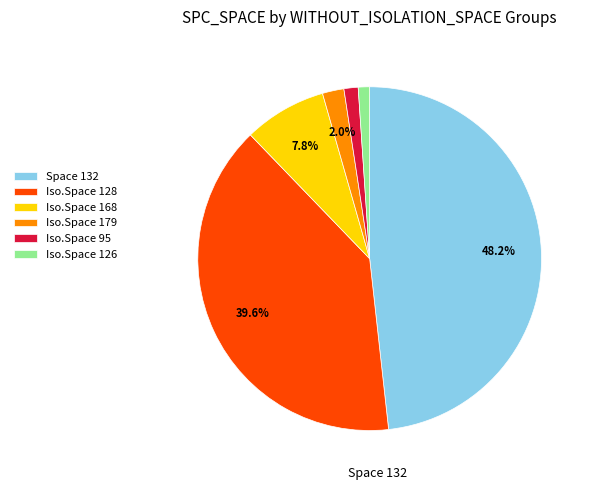

Which has a higher value, Iso.Space 128 or Iso.Space 179?

Iso.Space 128